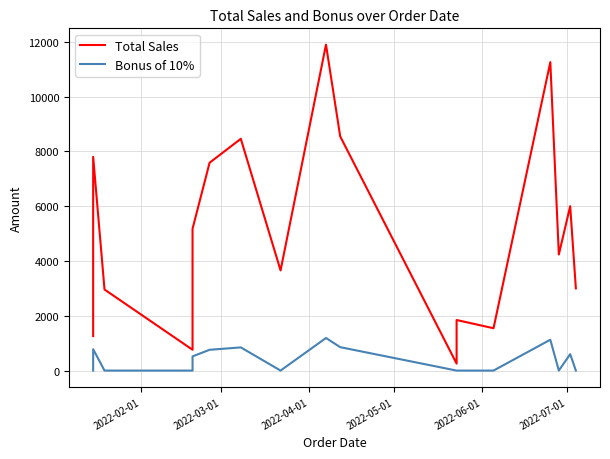

How many series are shown in this chart?

2